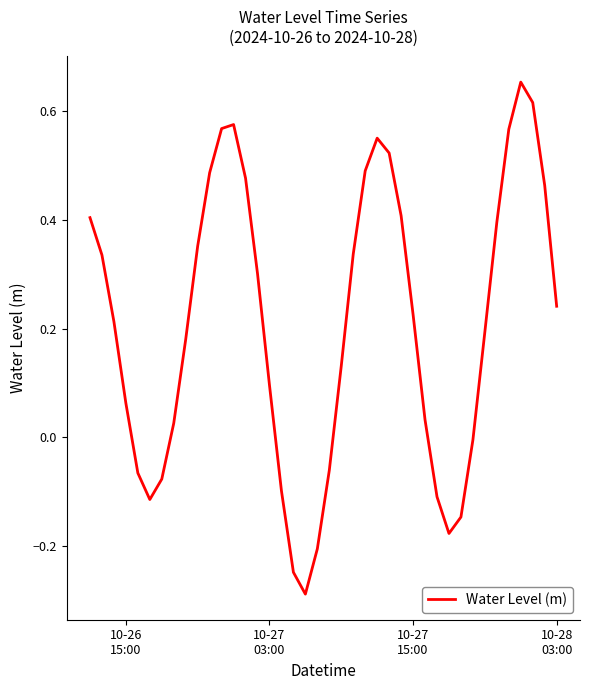

What is the difference between the maximum and minimum values?

0.9